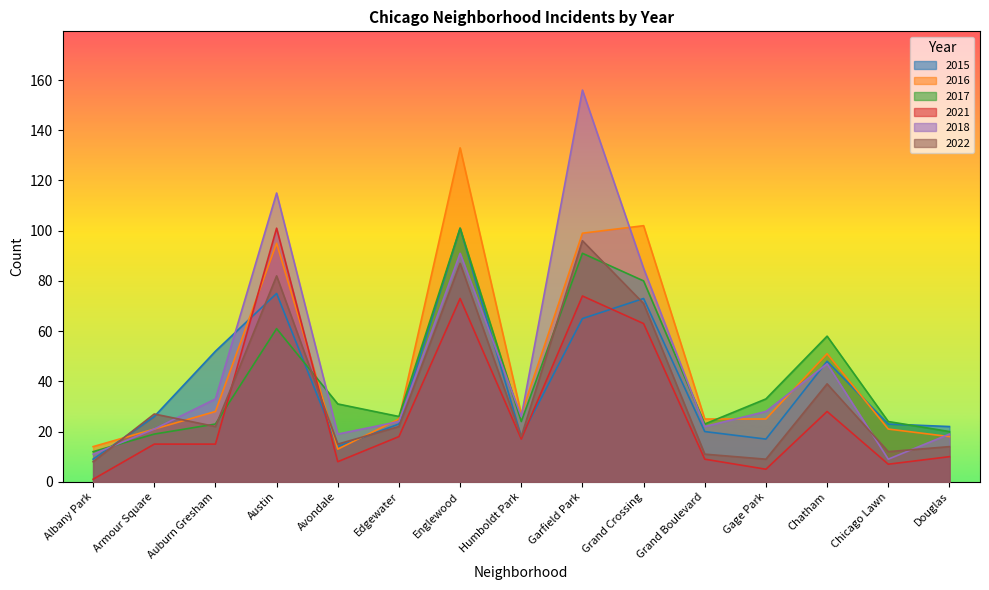

How many interior local valleys does the 2017 series have?

3